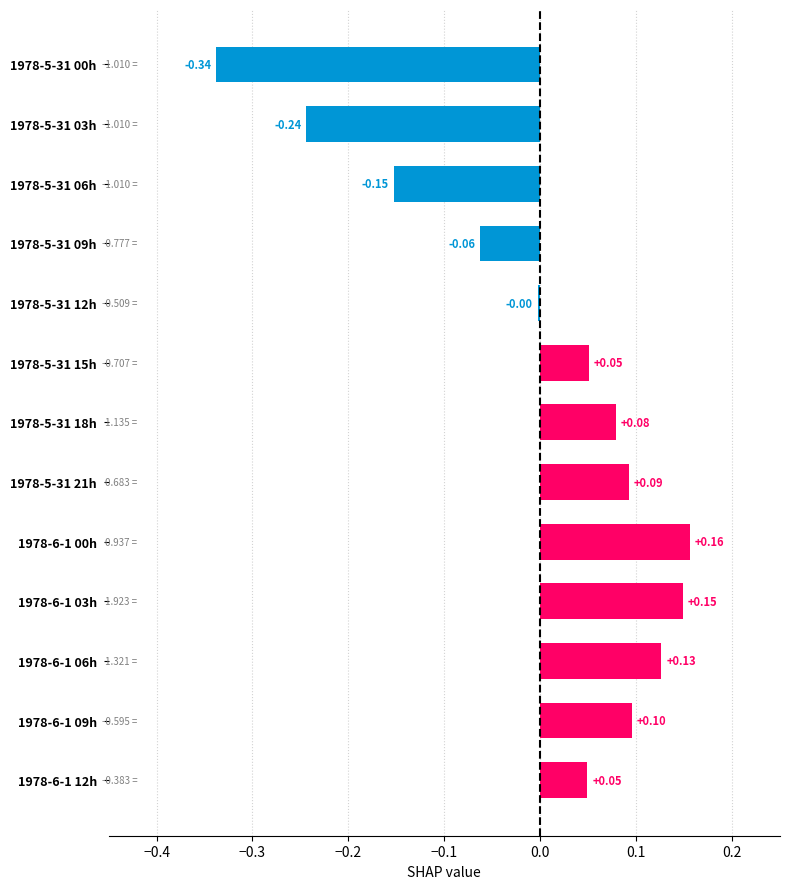

How many data points are less than 0?

5